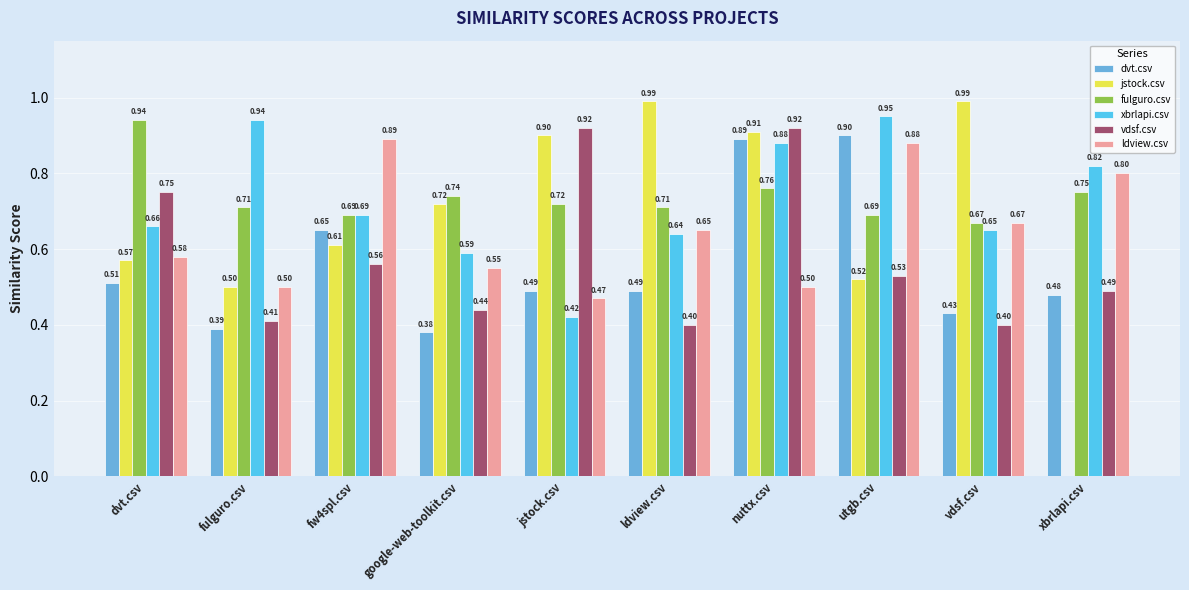

Does the chart contain stacked bars?

No